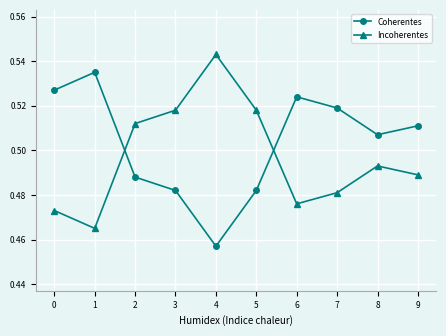

How many lines are shown in the chart?

2